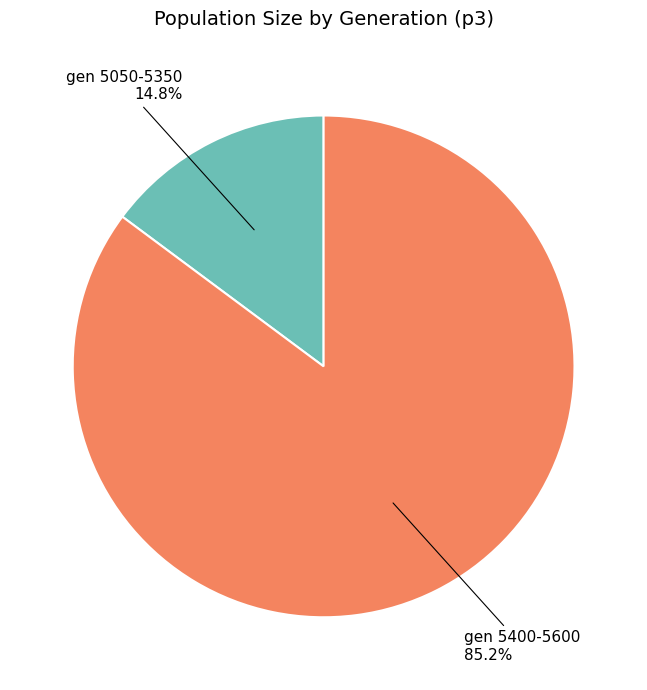

Rank the categories by value from lowest to highest.

gen 5050-5350, gen 5400-5600